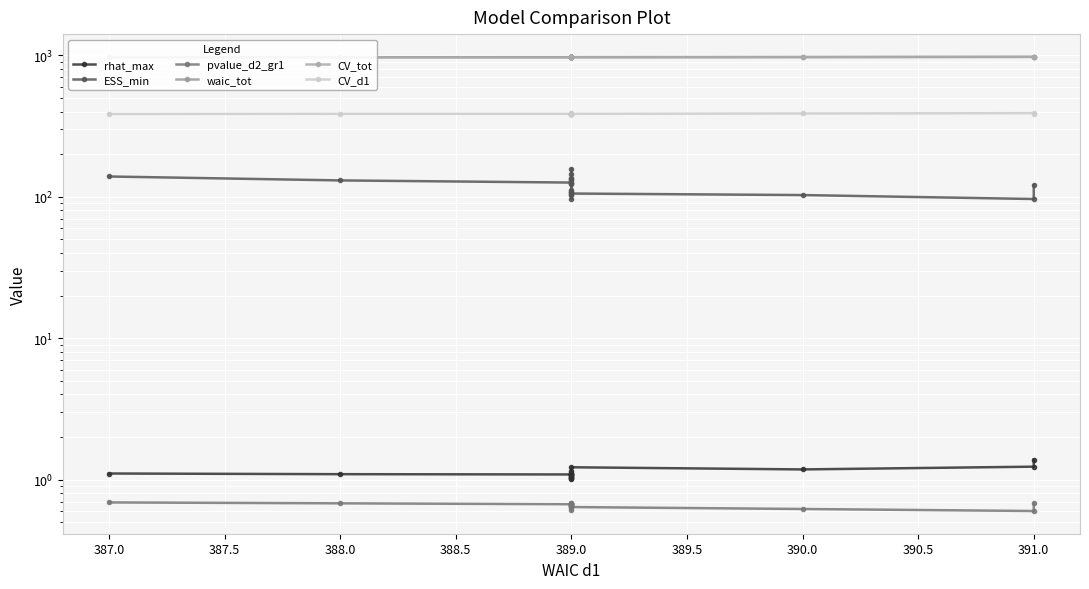

What is the total value across all series at 389.0?

2451.8